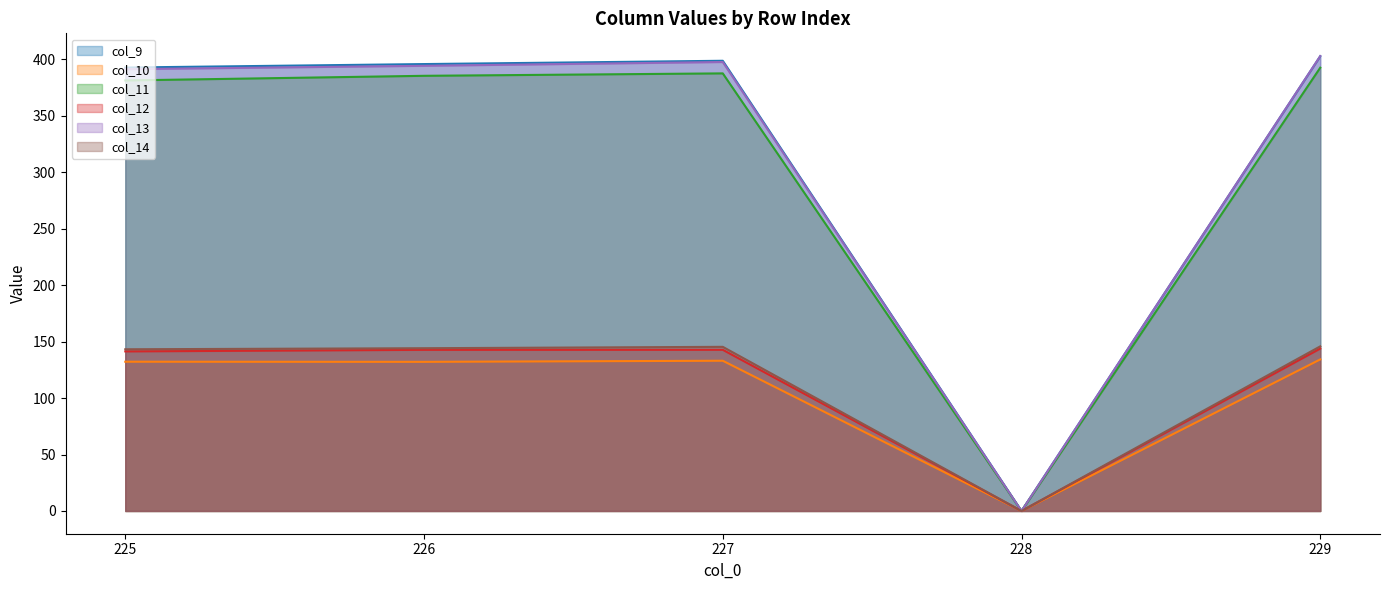

Reading left to right, list all the values displayed in this chart.

col_9: 225=392.7	226=395.8	227=398.7	228=0.0	229=402.8
col_10: 225=132.2	226=132.1	227=133.0	228=0.0	229=134.2
col_11: 225=381.3	226=385.4	227=387.5	228=0.0	229=392.6
col_12: 225=141.3	226=142.7	227=142.8	228=0.0	229=143.8
col_13: 225=391.2	226=394.2	227=397.6	228=0.0	229=402.9
col_14: 225=143.2	226=144.1	227=145.4	228=0.0	229=145.8